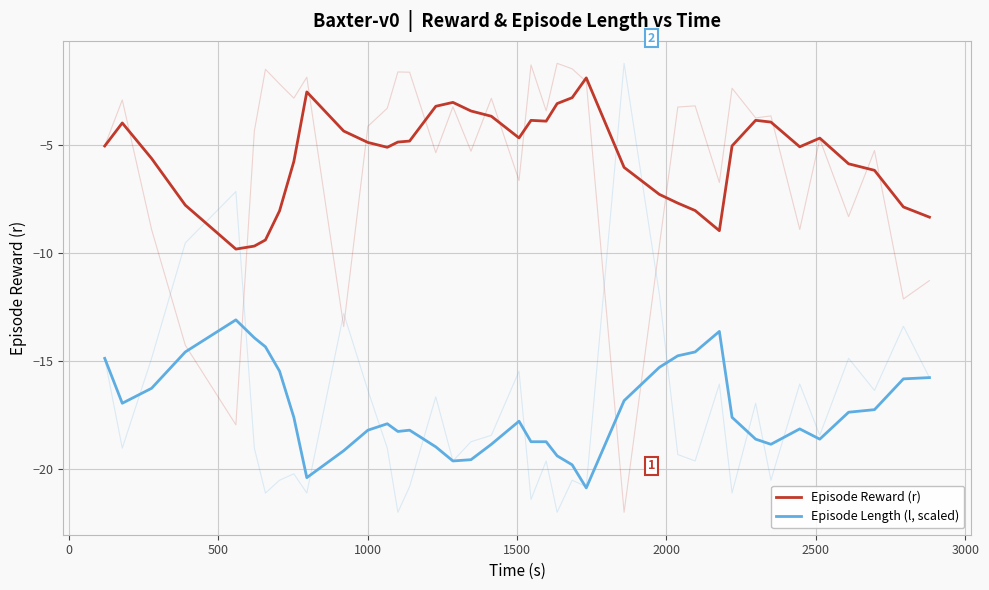

True or false: Episode Reward (r) and Episode Length (l, scaled) intersect in this chart.

False